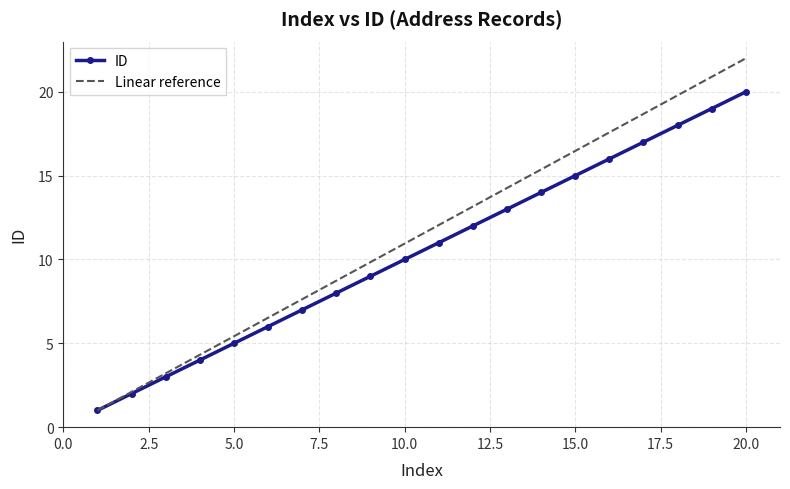

Approximately how many times larger is the value at 6 compared to 17?

0.4